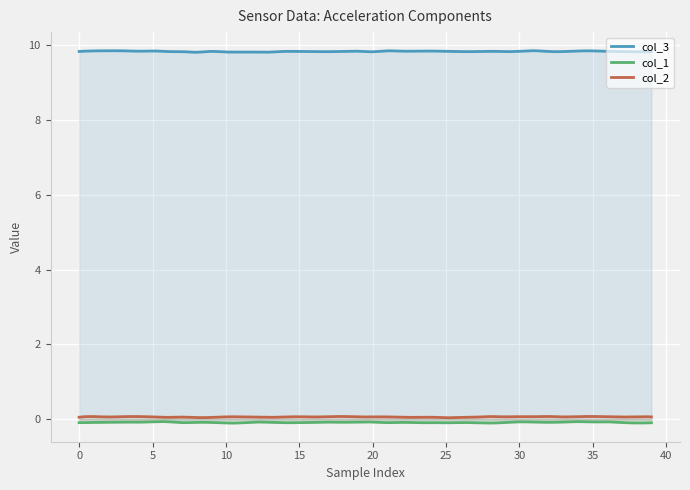

The col_1 series shows -0.1 at 28. True or false?

False